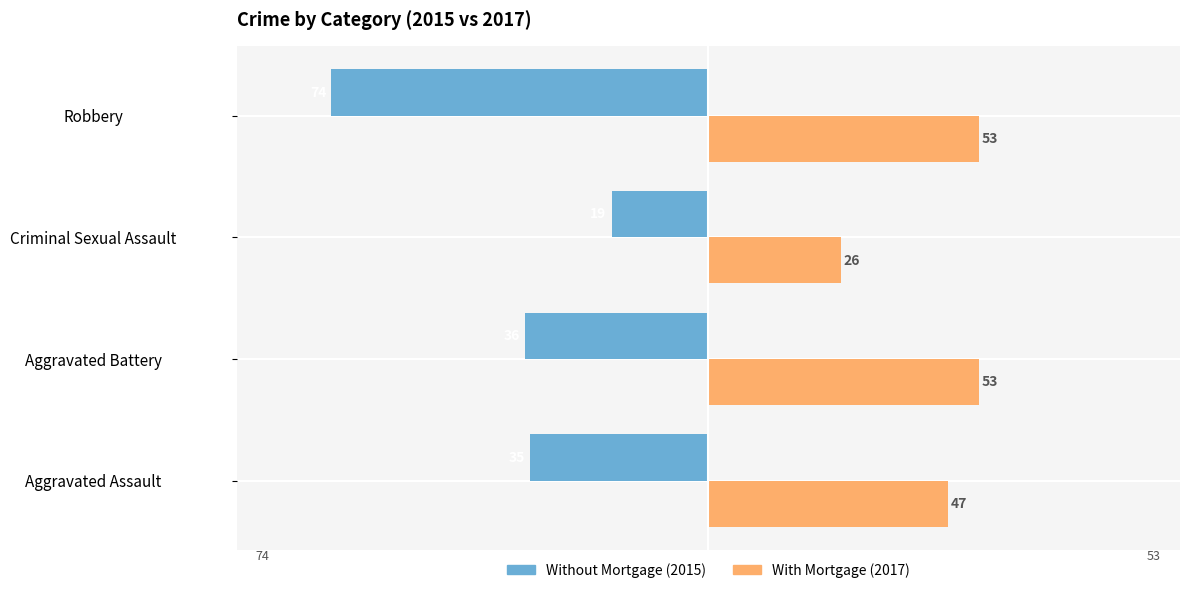

What is the maximum value shown in the chart?

53